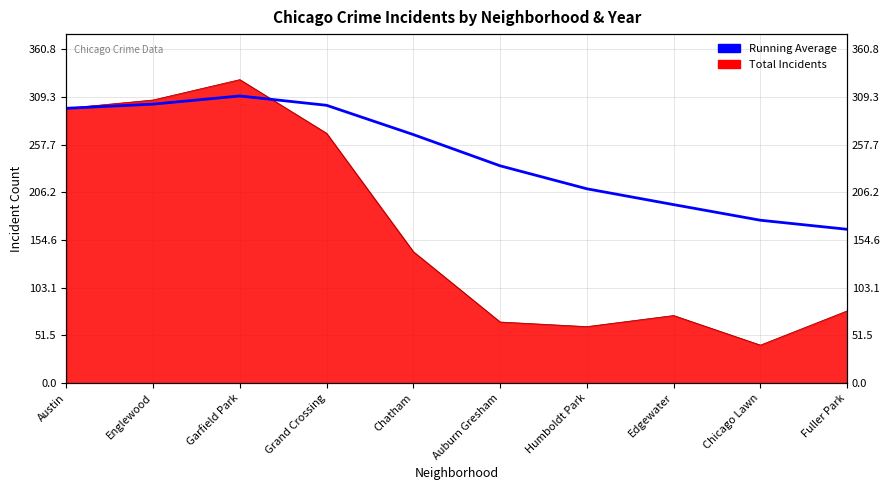

At which label does the data first exceed 268?

Austin